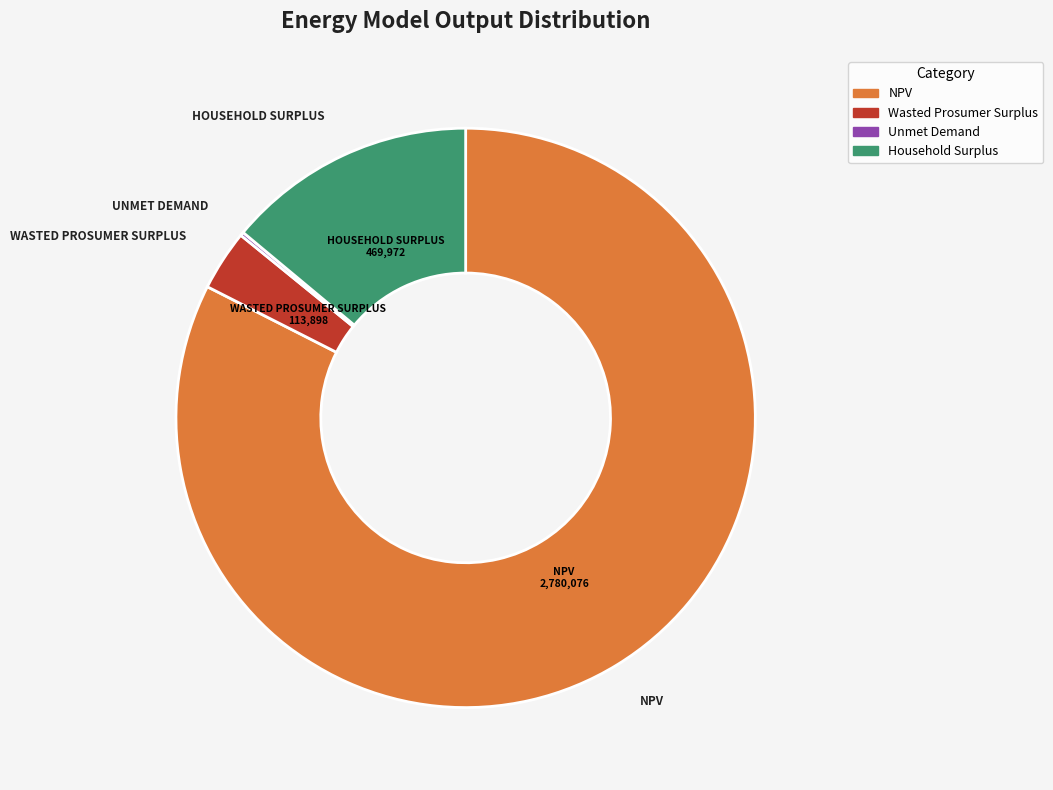

Is the sum of Wasted Prosumer Surplus and NPV greater than half?

Yes